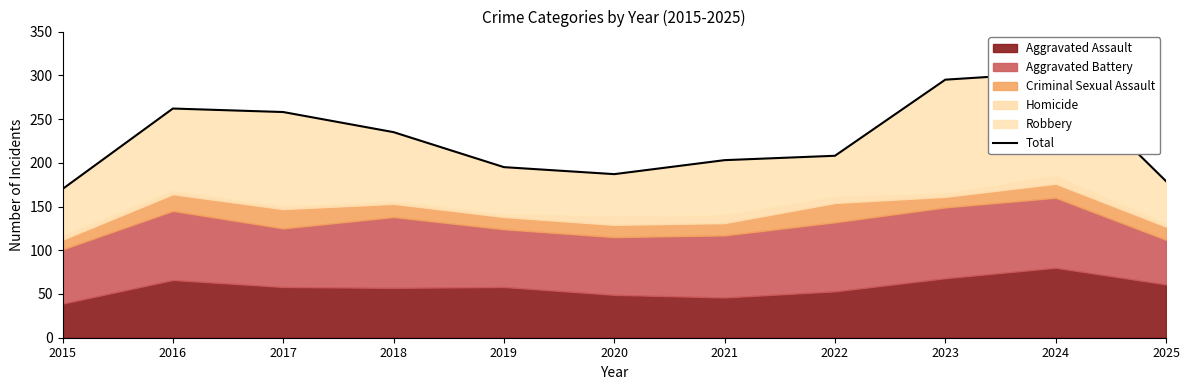

Count the number of categories in the chart.

11